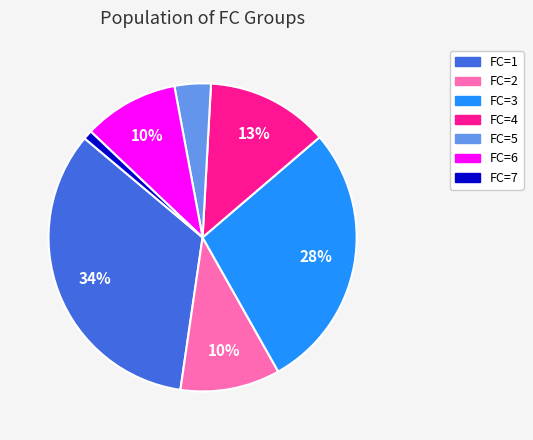

To the nearest percent, what is the average slice percentage?

14%